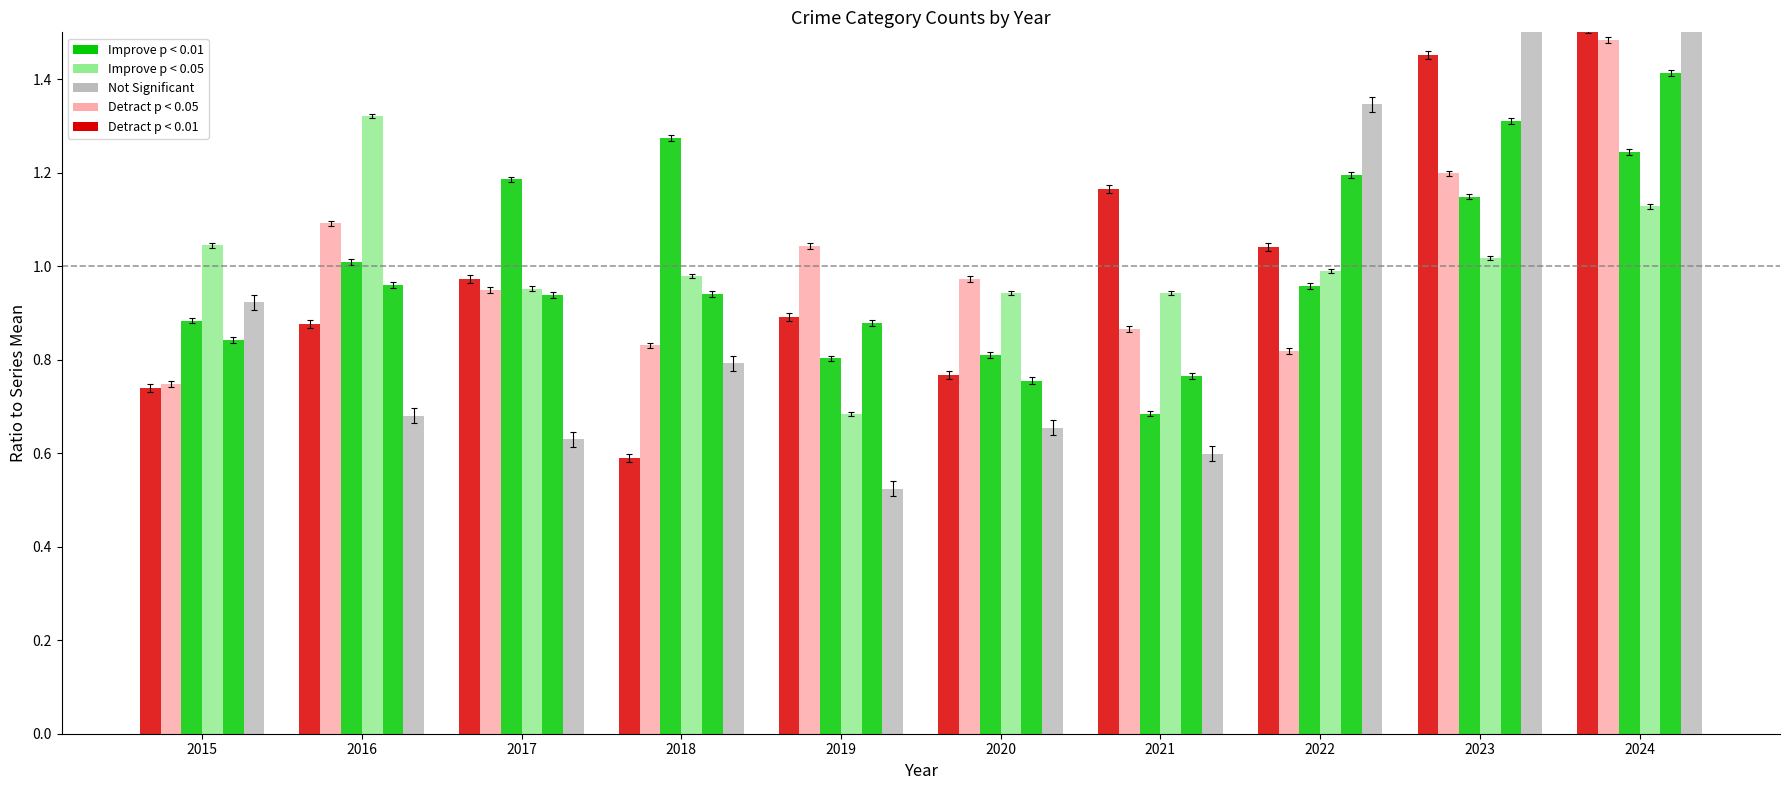

How many values in the Burglary series exceed 1?

5